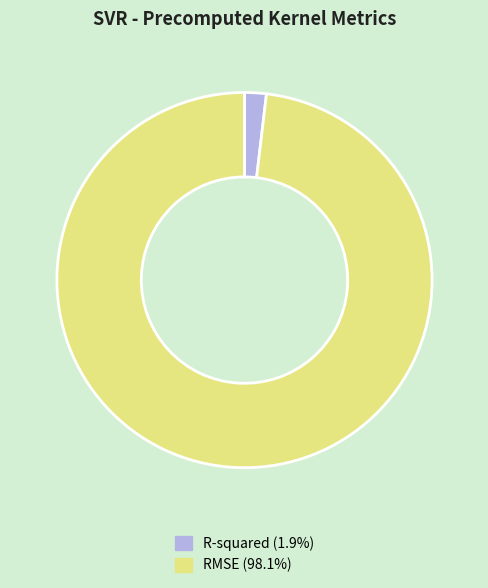

Is it true that R-squared is 2% of the pie?

True